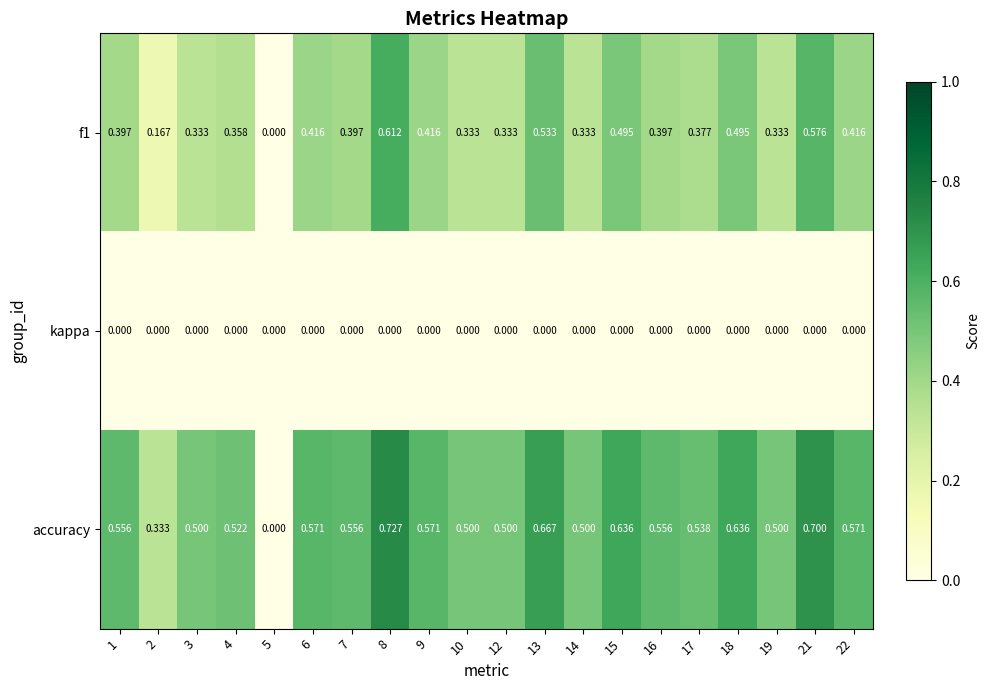

Which series has the largest range (max minus min)?

accuracy